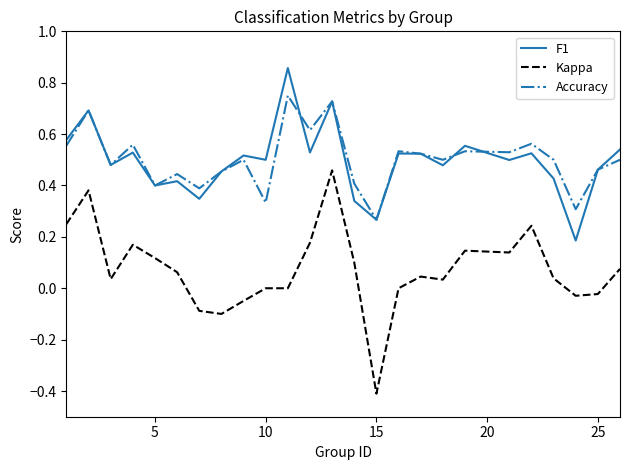

True or false: Accuracy and Kappa intersect in this chart.

False